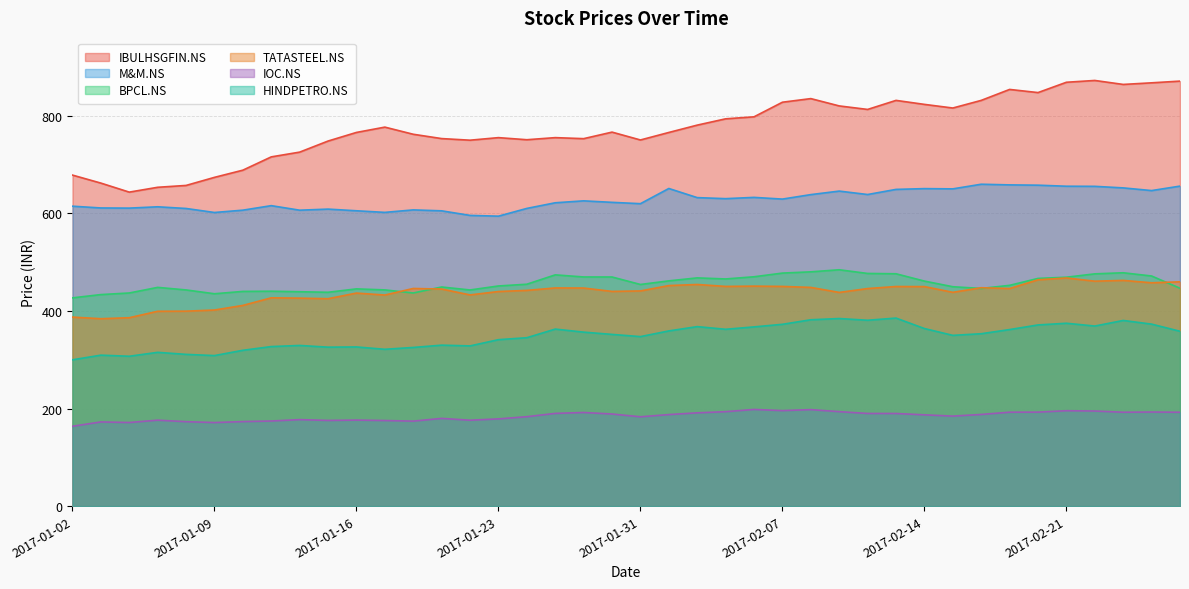

At which category is the sum across all series the highest?

2017-02-21